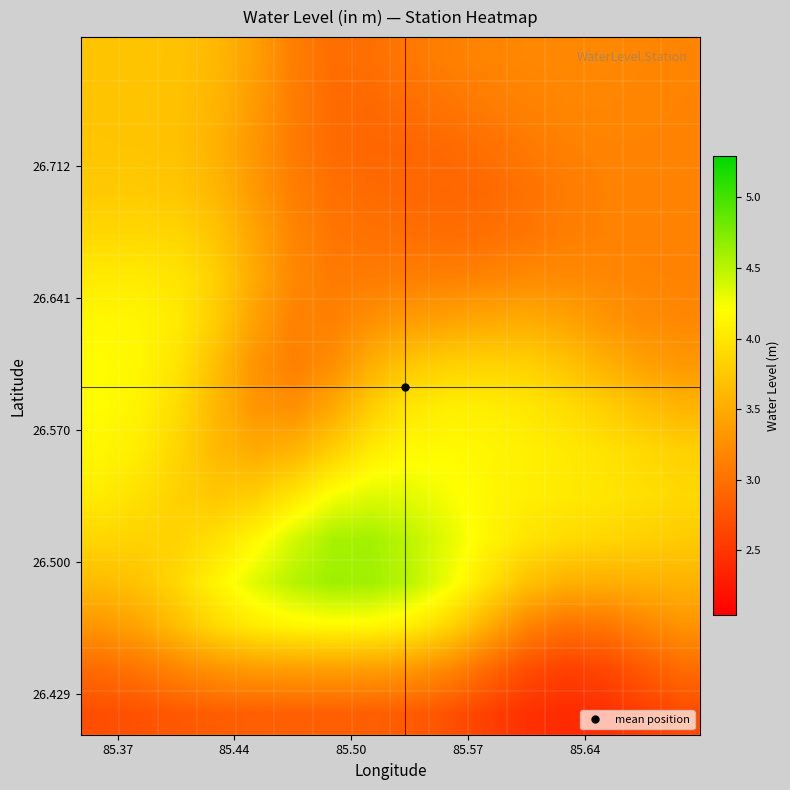

At how many categories does at least one series exceed 4?

13